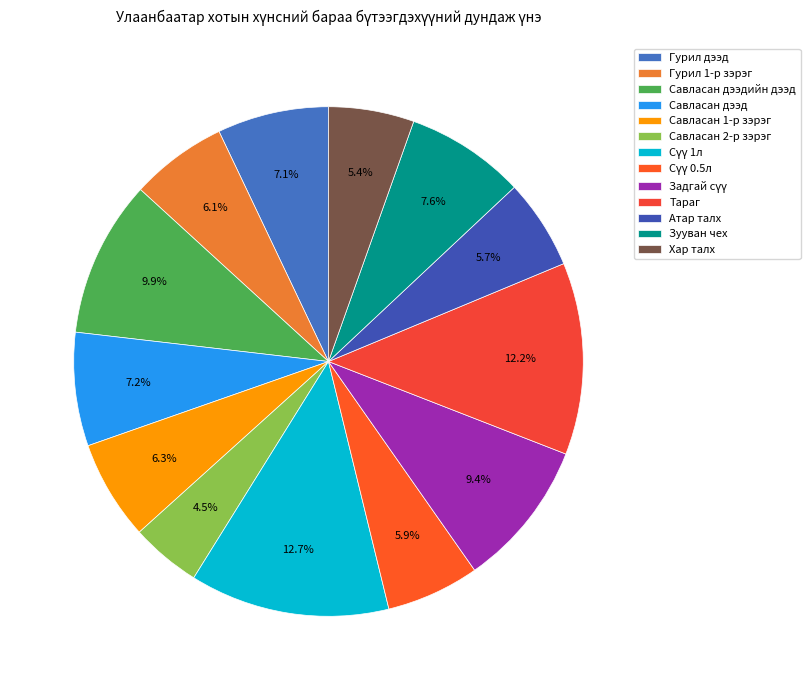

Count the number of slices in the pie.

13